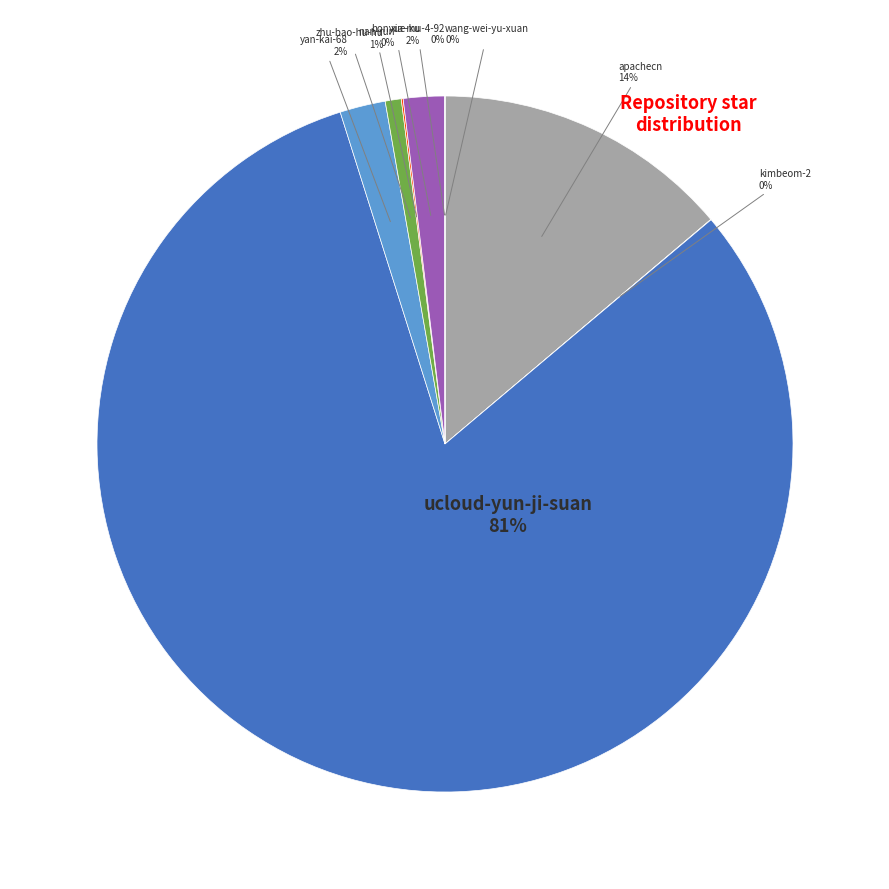

Is there any slice that represents more than half of the pie?

Yes